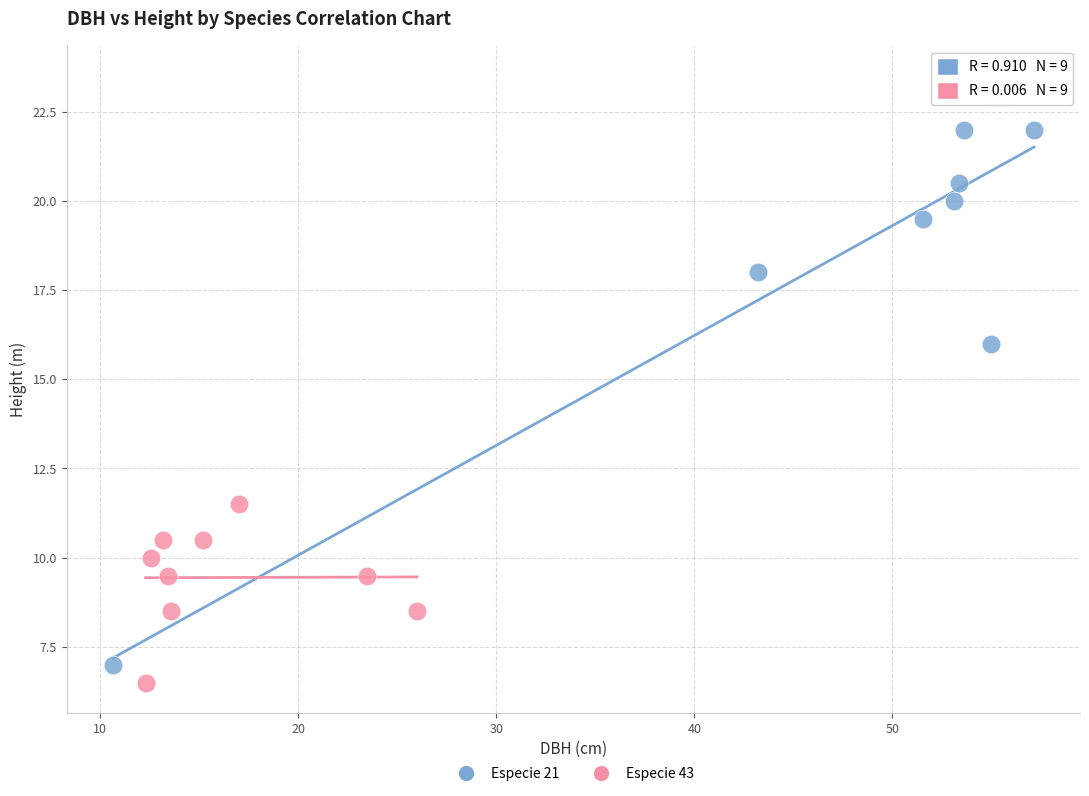

Which series has the largest Y range (max minus min)?

Especie 21